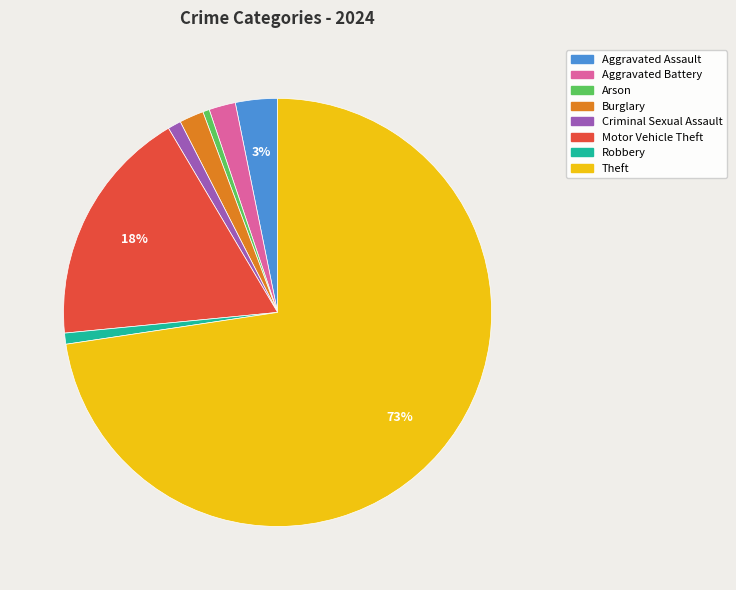

To the nearest percent, what portion does Burglary represent?

2%